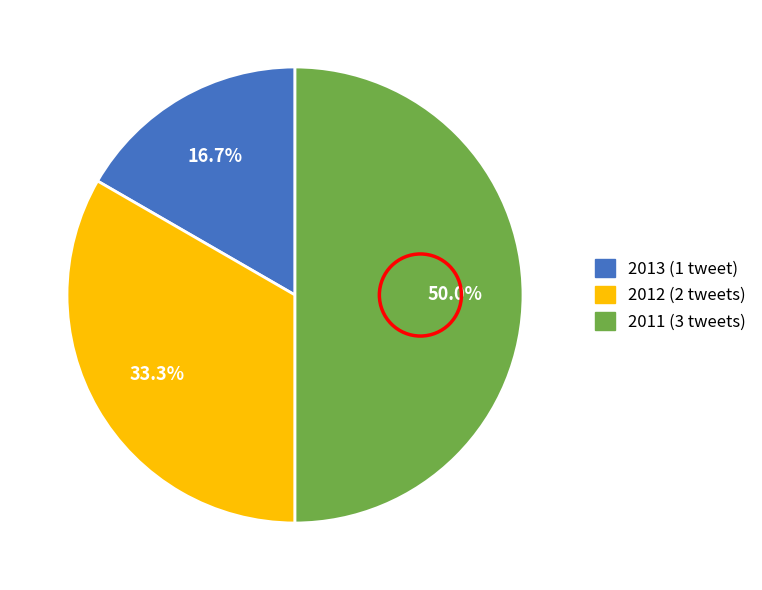

To the nearest percent, what is the difference between the largest and smallest slice percentages?

33%